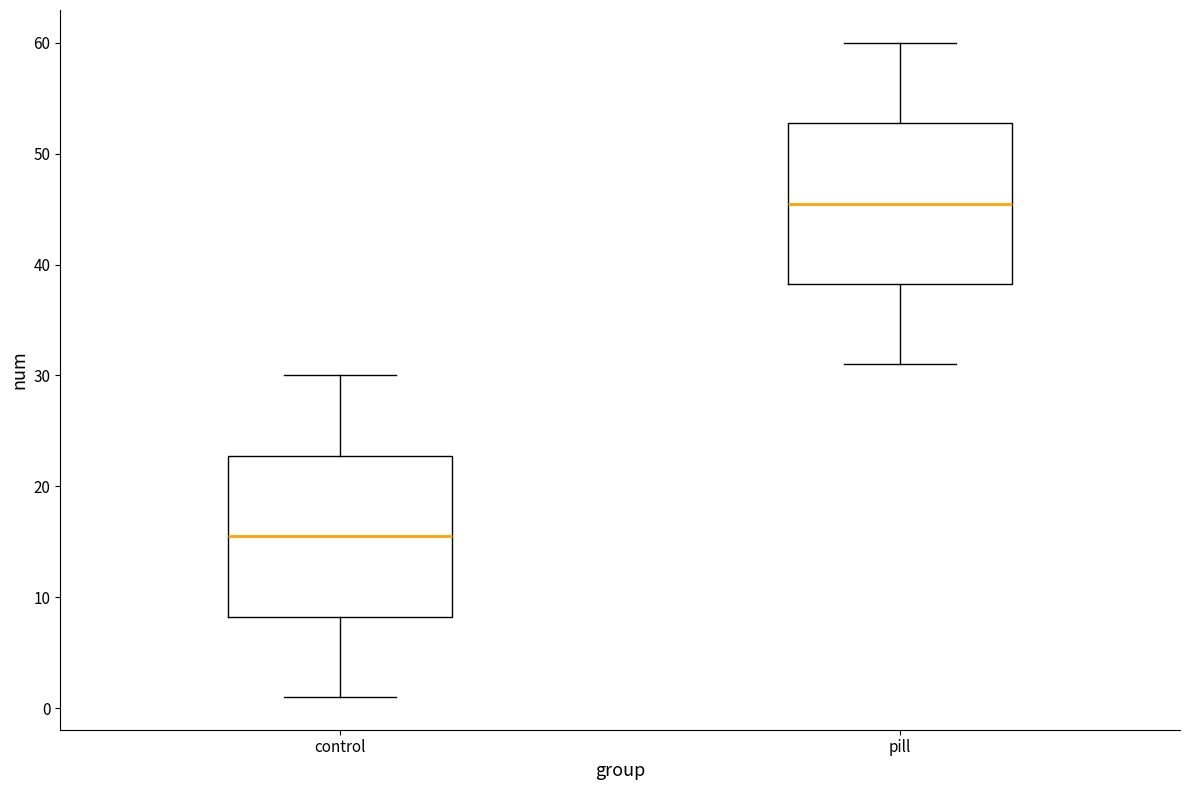

Reading left to right, transcribe this box plot: for each box, give where its median line is, the range the box spans, and where its two whiskers end, as read against the y-axis. The values are not printed on the chart, so give them approximately, as read against the axis.

control: median 16, box 8 to 23, whiskers 1 to 30
pill: median 46, box 38 to 53, whiskers 31 to 60